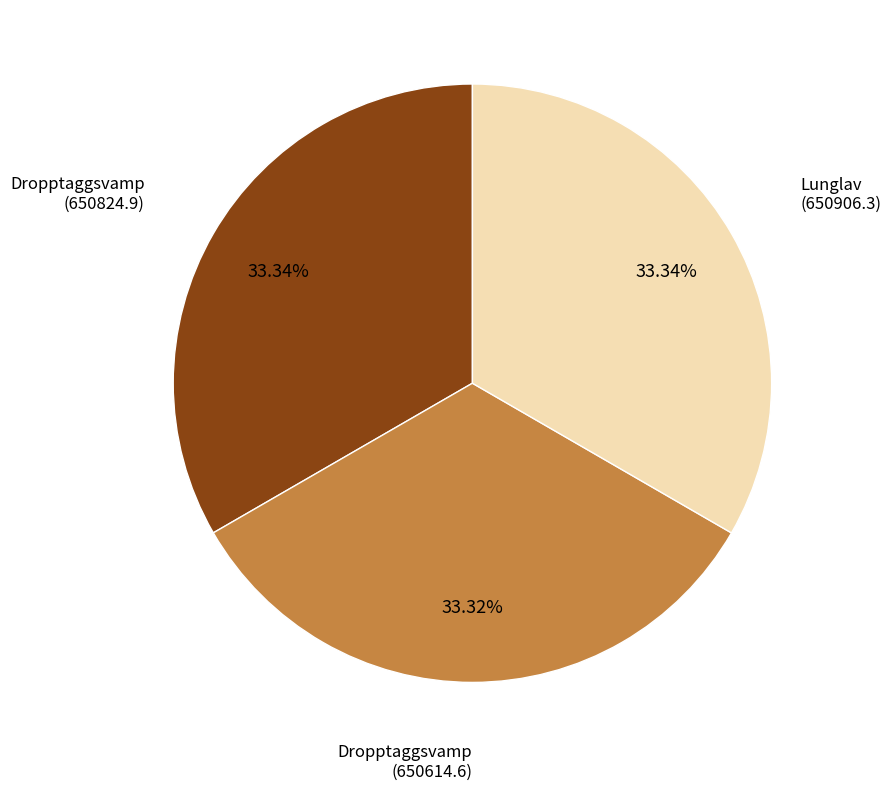

How many slices are in this pie chart?

3